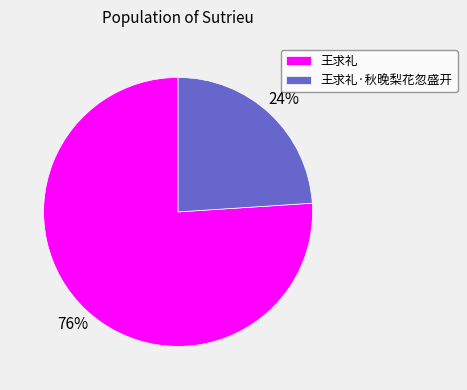

Do 王求礼 and 王求礼·秋晚梨花忽盛开 together represent more than half of the pie?

Yes